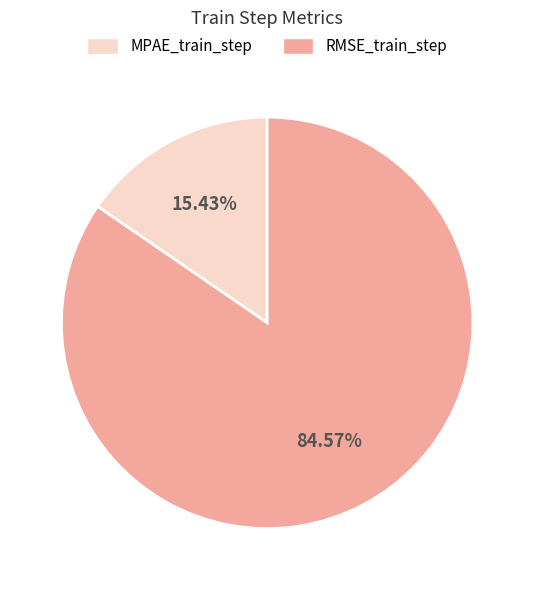

To the nearest percent, what is the difference between the RMSE_train_step and MPAE_train_step slice percentages?

69%